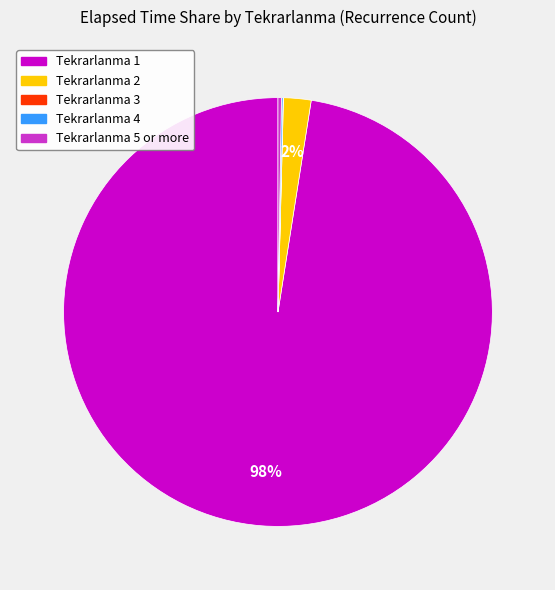

Is there any slice that represents more than half of the pie?

Yes